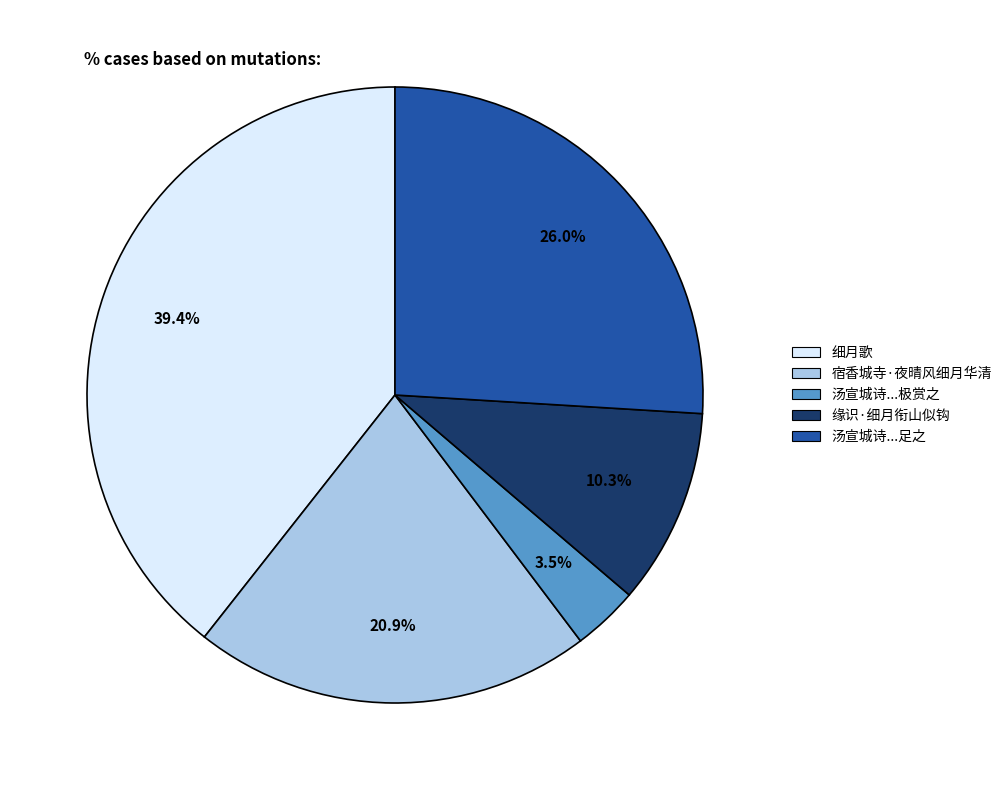

Is there any slice that represents more than half of the pie?

No